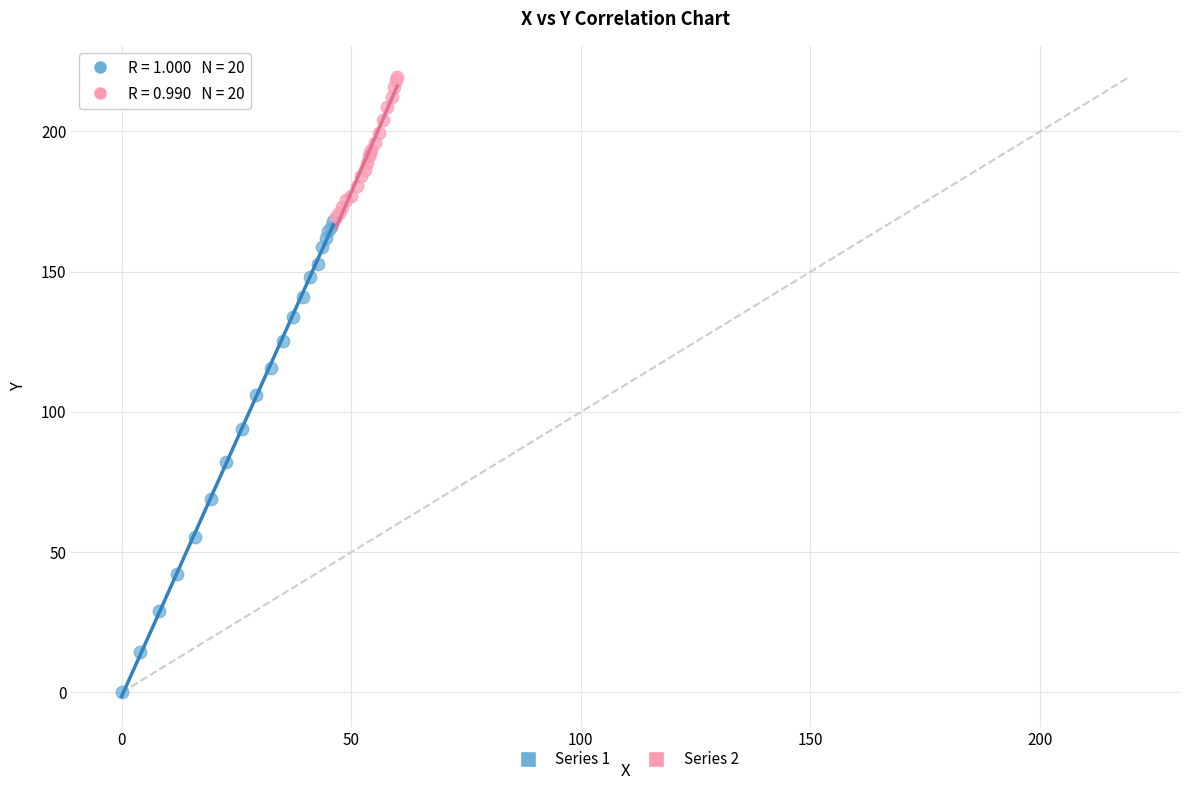

Which series contains the highest Y value?

Series 2